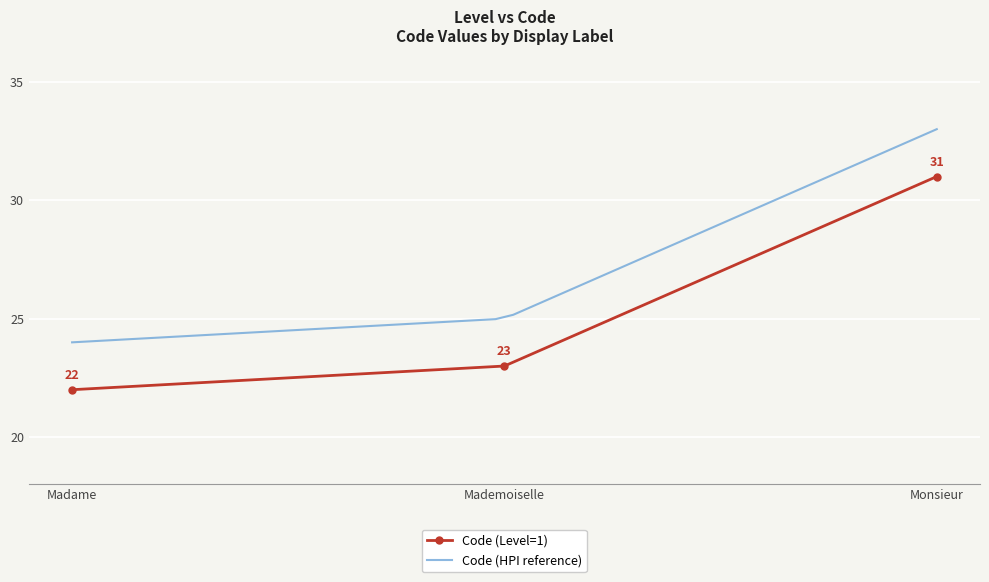

What position from the right is Mademoiselle?

2